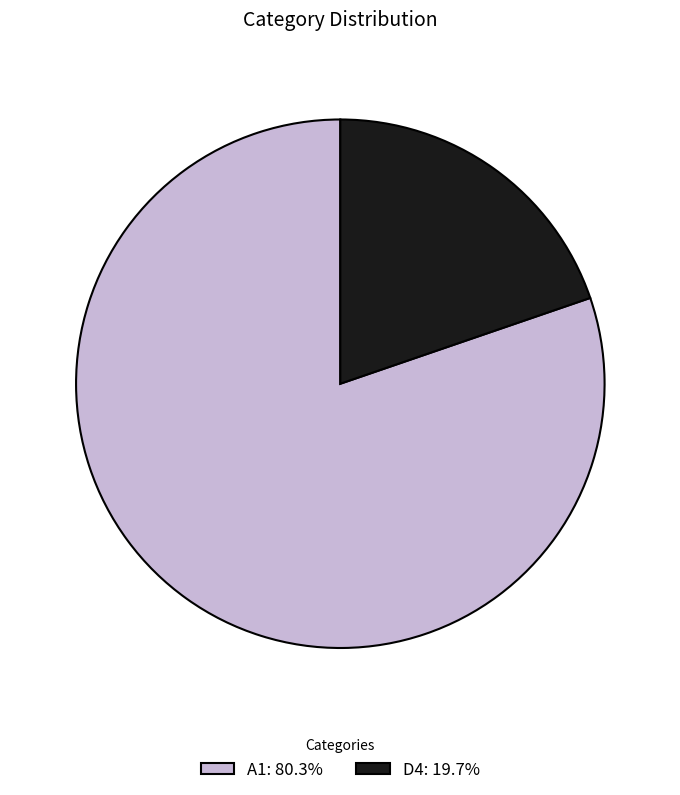

Count the number of slices in the pie.

2